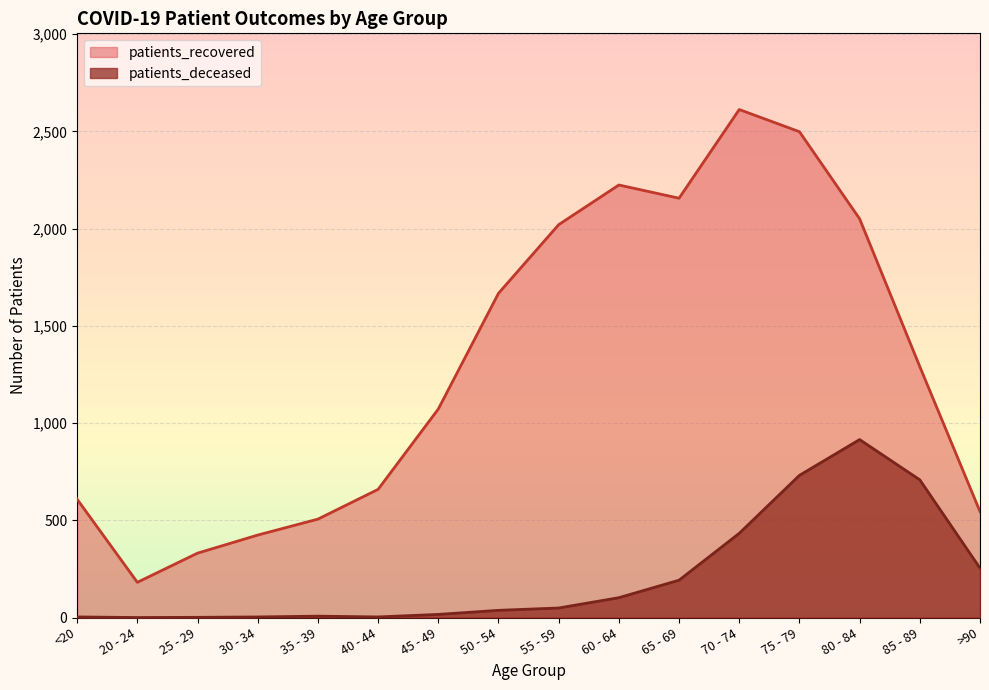

True or false: patients_deceased and patients_recovered intersect in this chart.

False